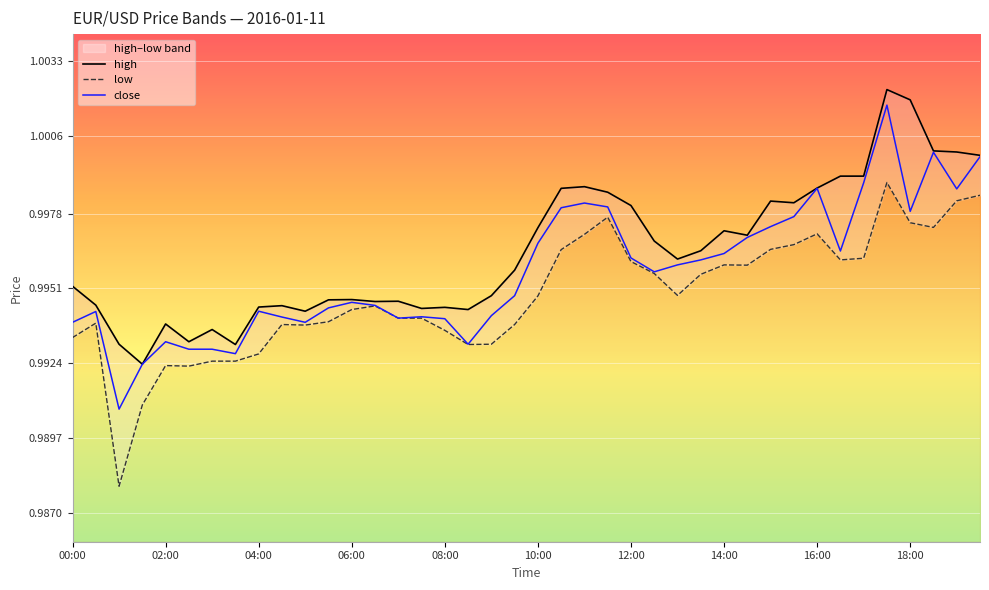

At 38, list the series in order from largest to smallest.

high, close, low